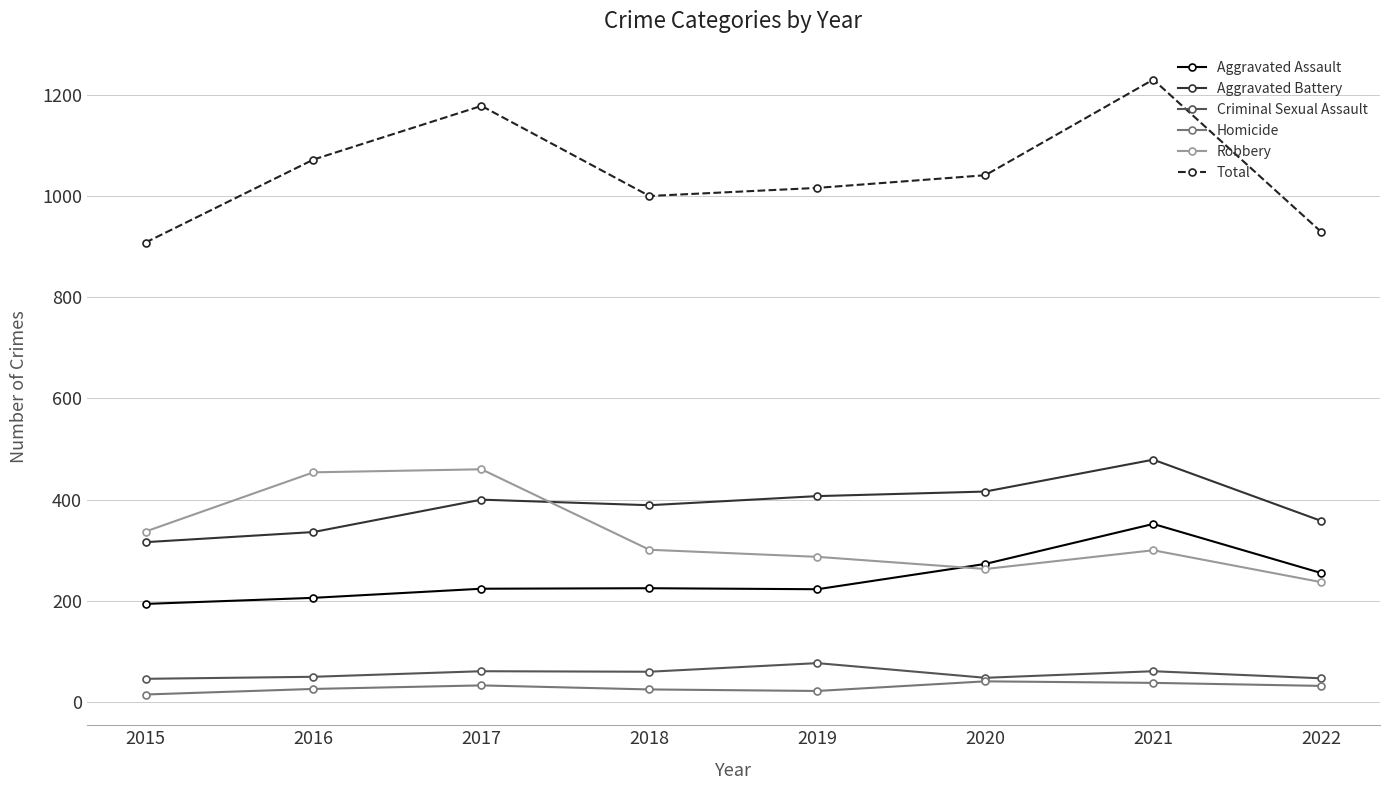

What is the maximum value for Aggravated Battery?

479